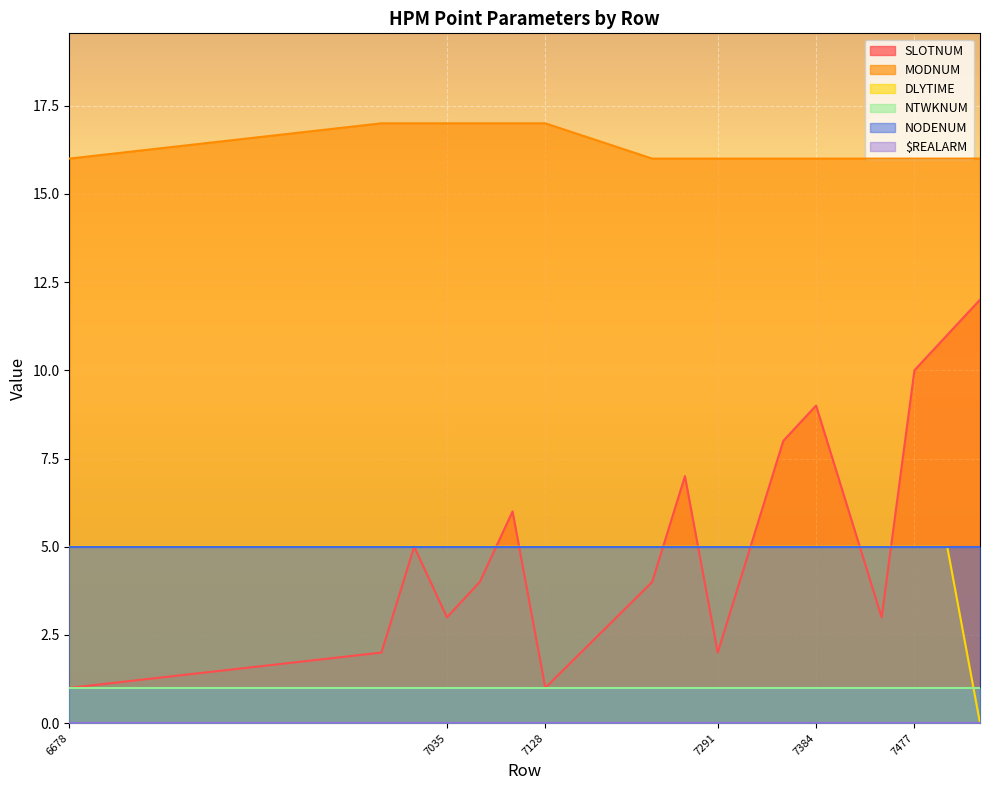

True or false: DLYTIME has more than 0 points higher than both neighbors.

False